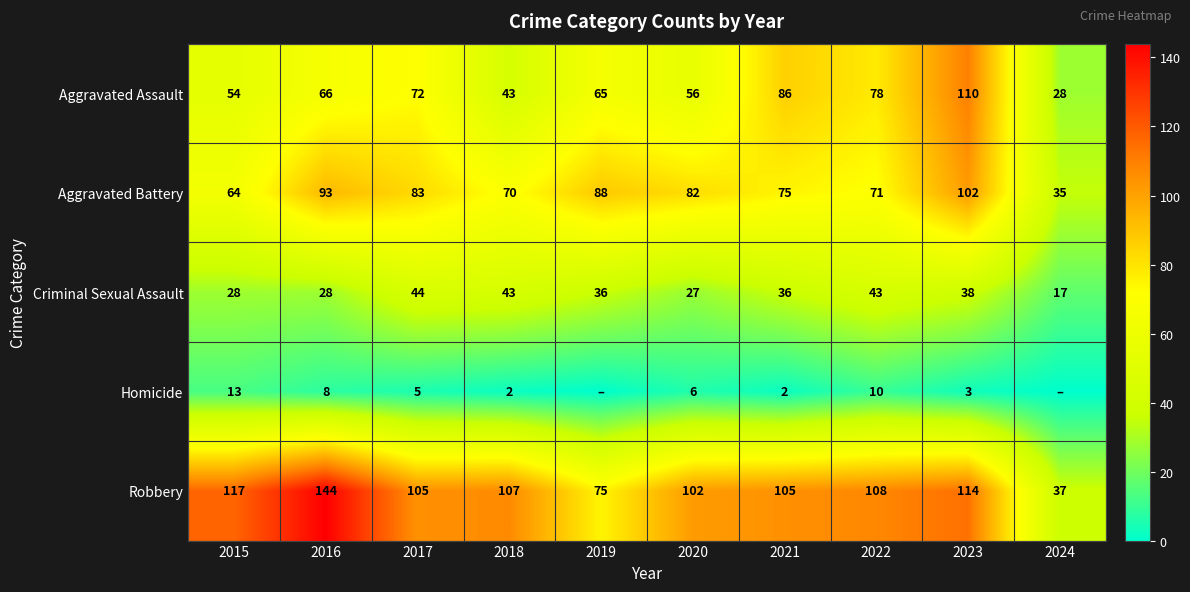

How many data points in Robbery are less than 107?

5